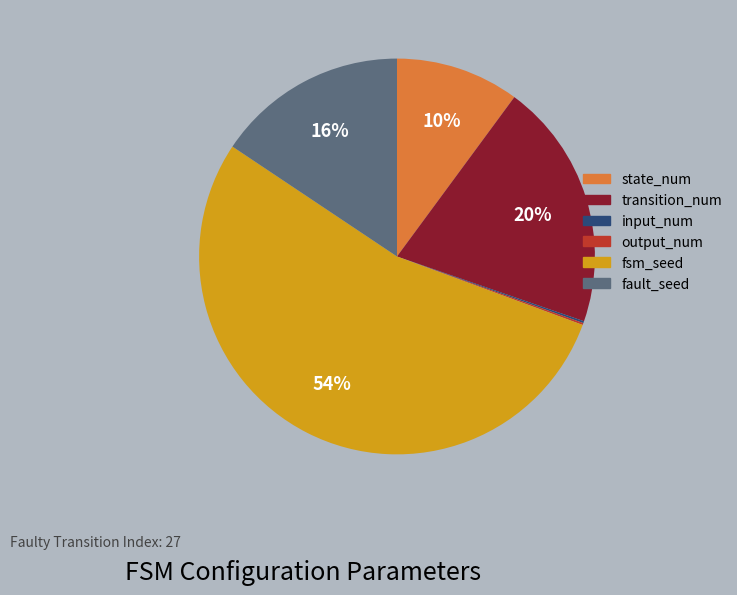

To the nearest percent, what is the average slice percentage?

17%